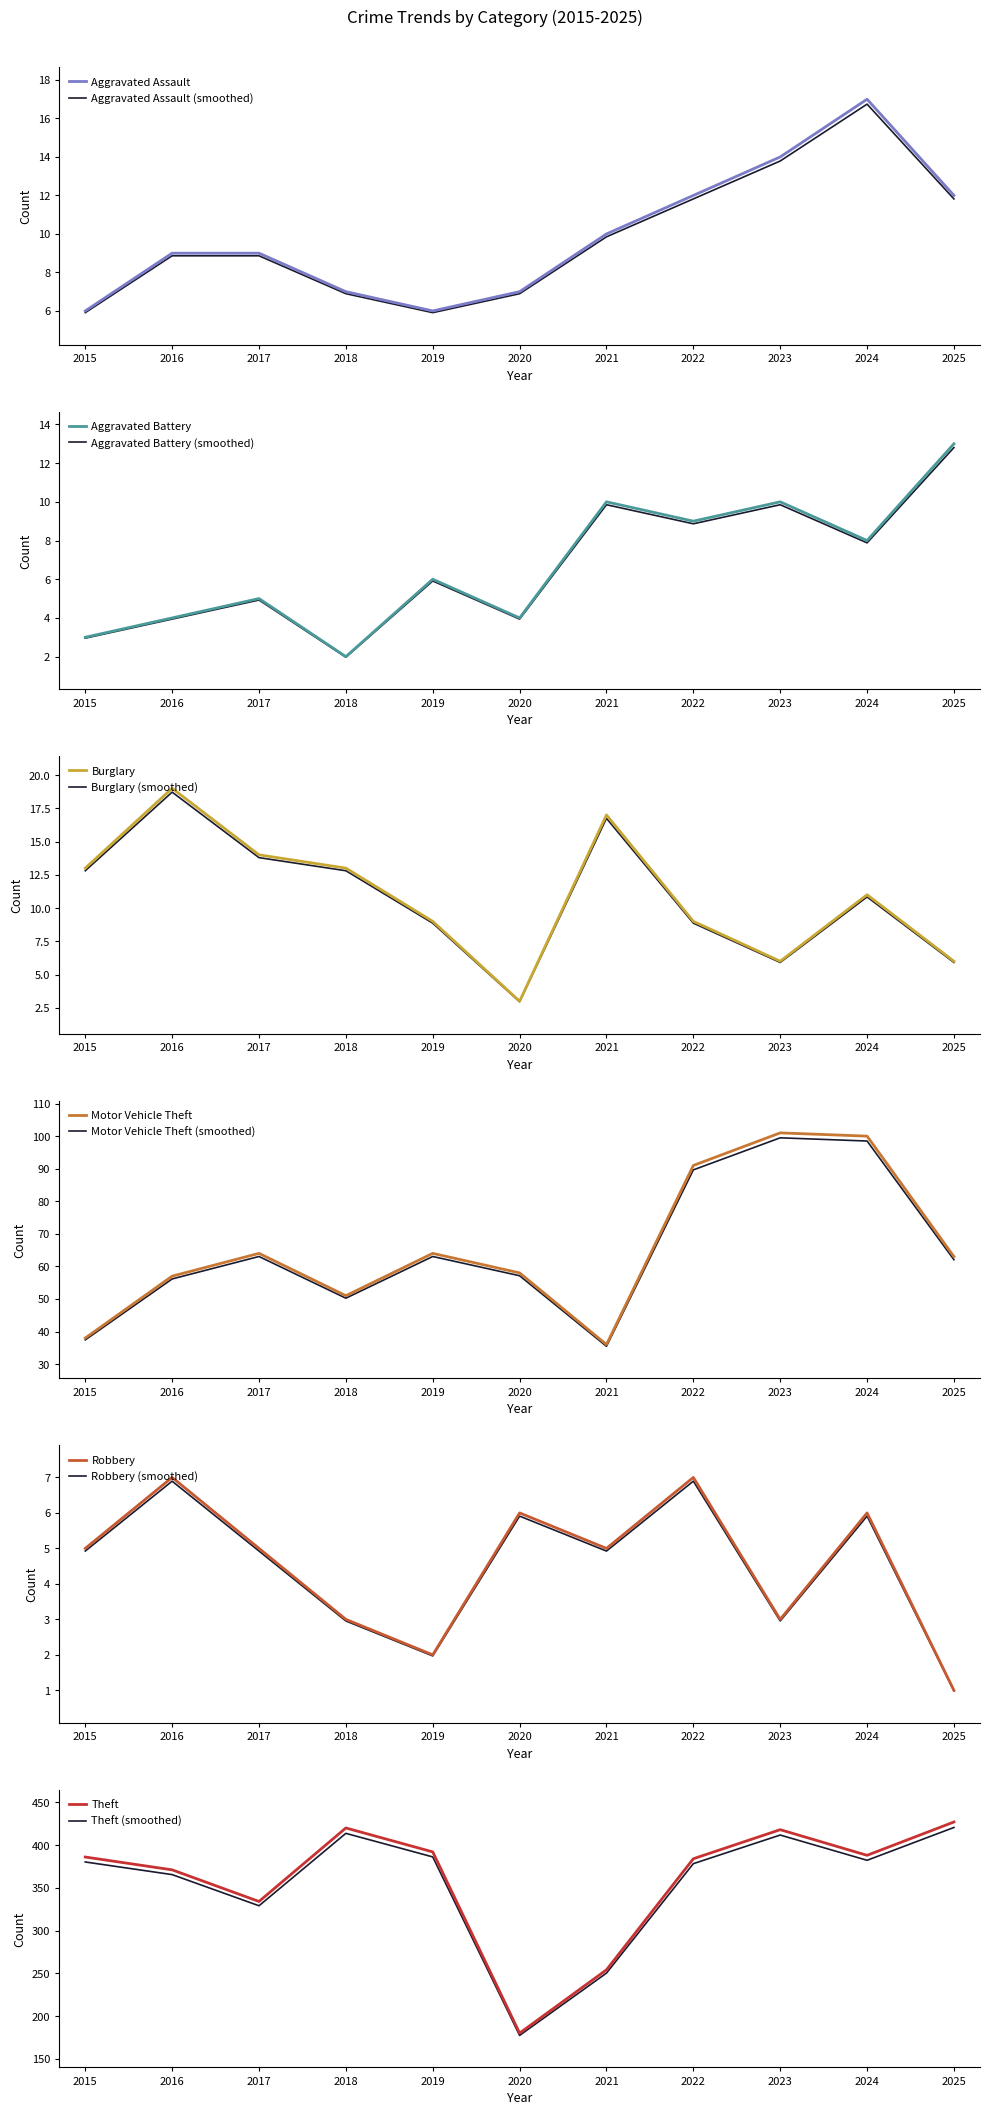

What is the difference between the Burglary values at 2017 and 2015?

1.0